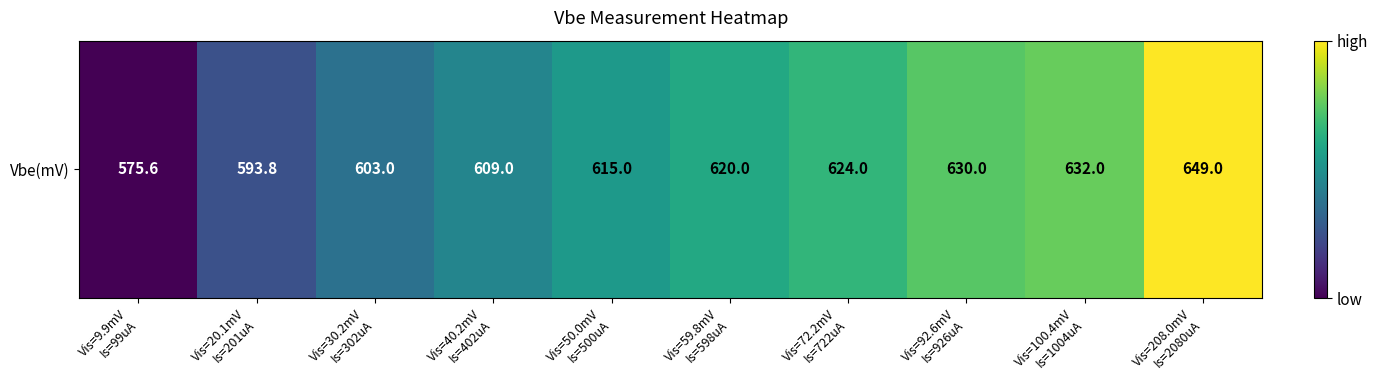

What is the difference between the second highest and second lowest values?

38.2